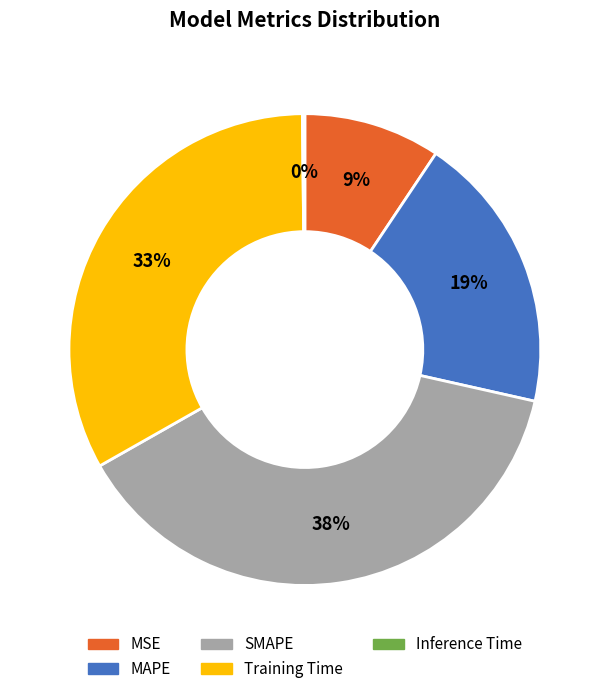

To the nearest percent, what is the average slice percentage?

20%